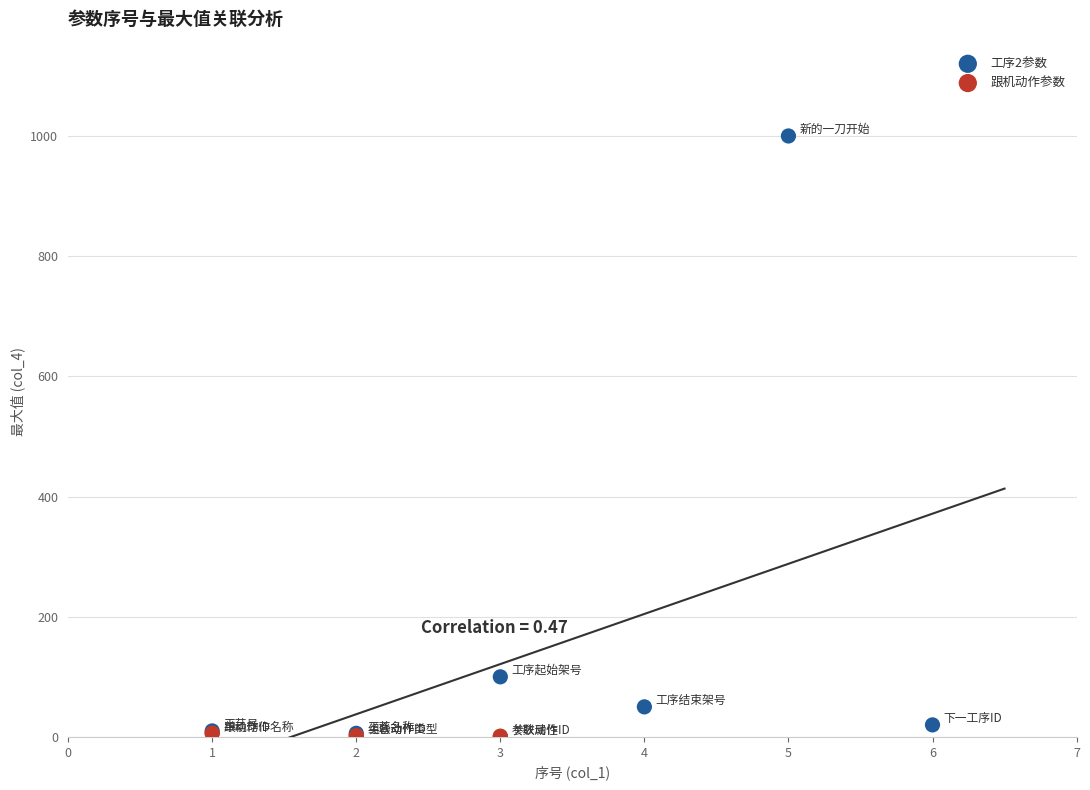

What are all the series names shown in the legend?

工序2参数, 跟机动作参数